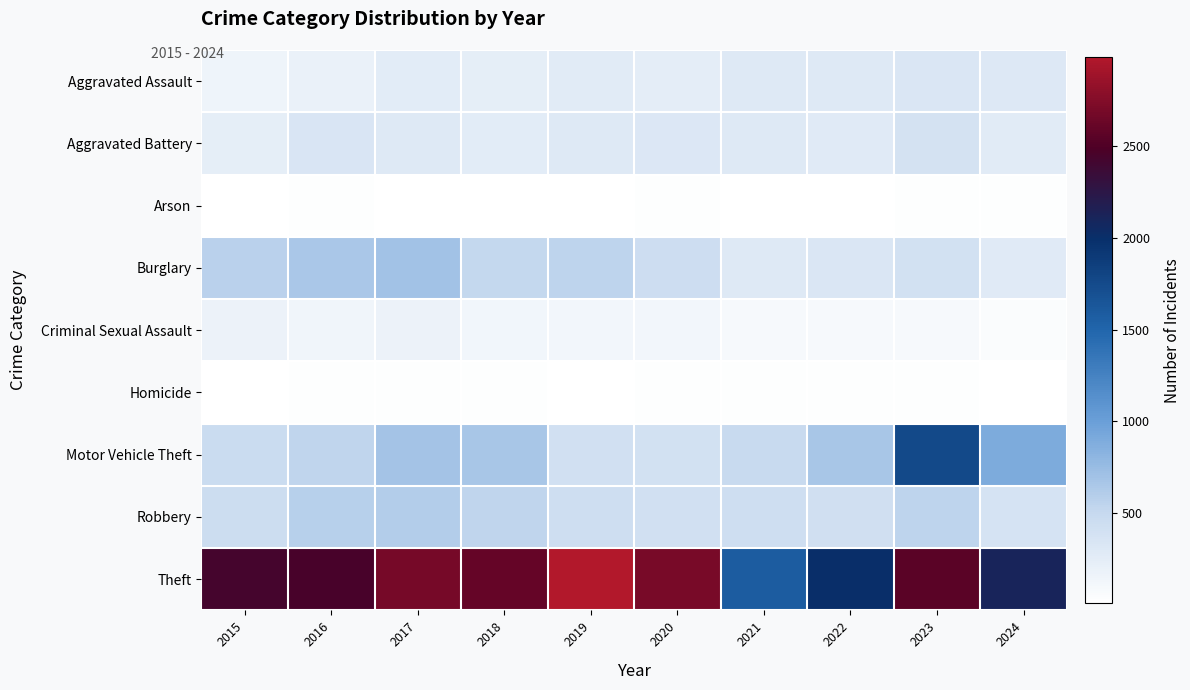

Rank the series at 2017 from lowest to highest value.

Arson, Homicide, Criminal Sexual Assault, Aggravated Assault, Aggravated Battery, Robbery, Motor Vehicle Theft, Burglary, Theft